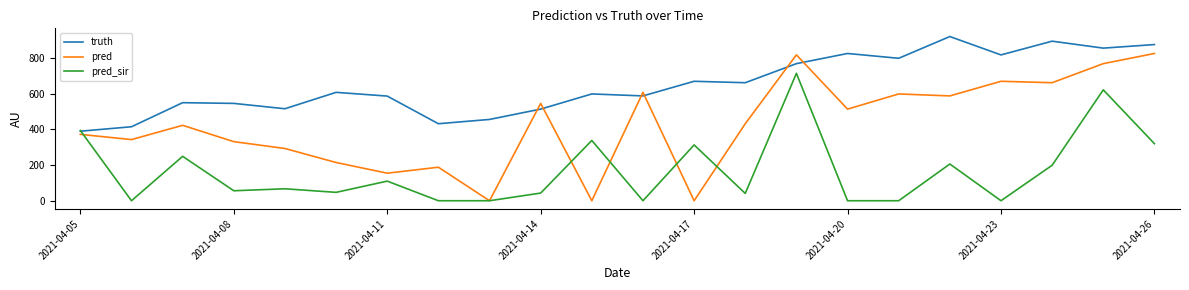

Which series ends up on top after the final intersection of truth and pred_sir?

truth